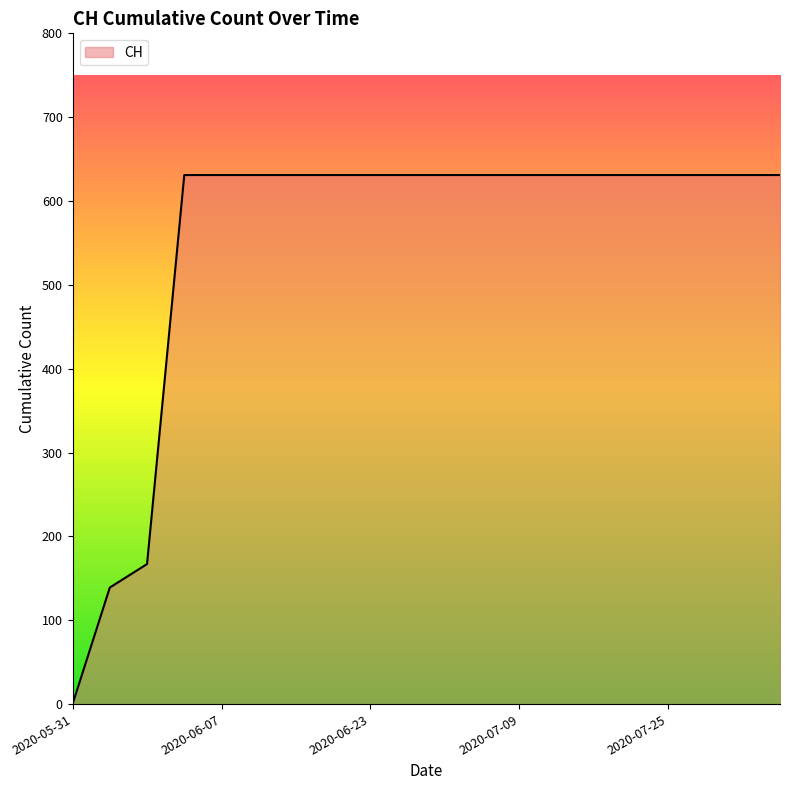

What is the maximum value shown in the chart?

631